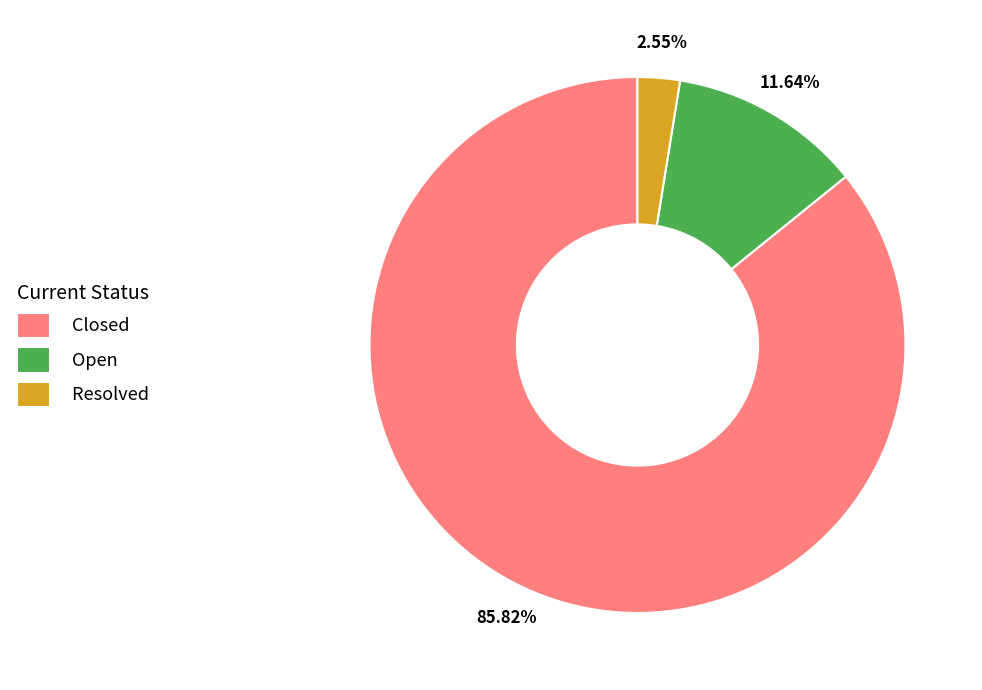

What percentage is the Open slice, to the nearest percent?

12%